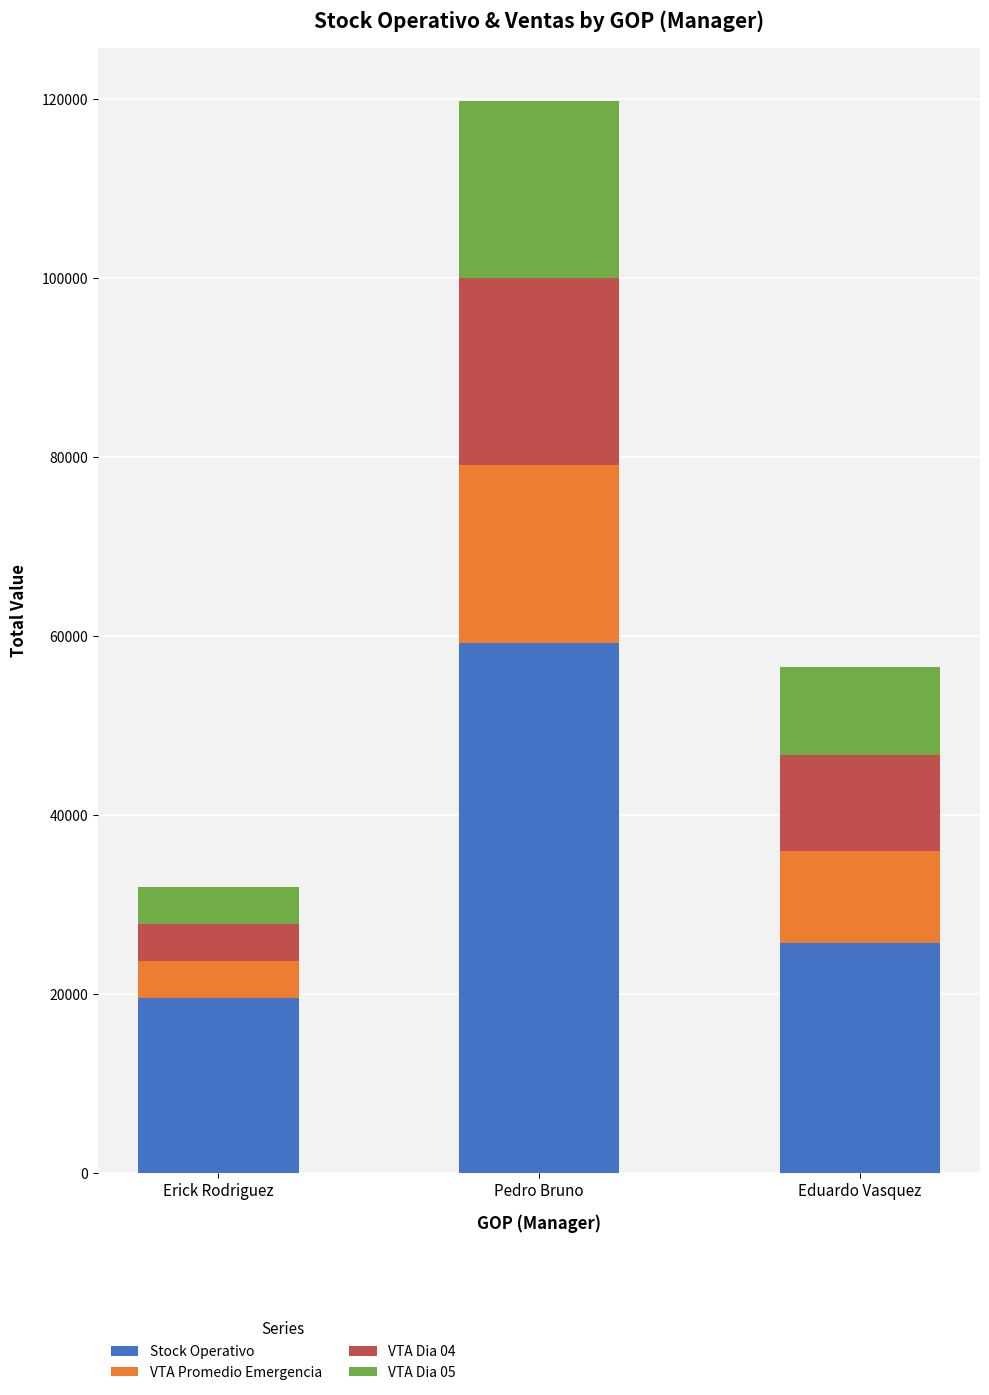

What is the lowest value of the Stock Operativo series?

19514.0